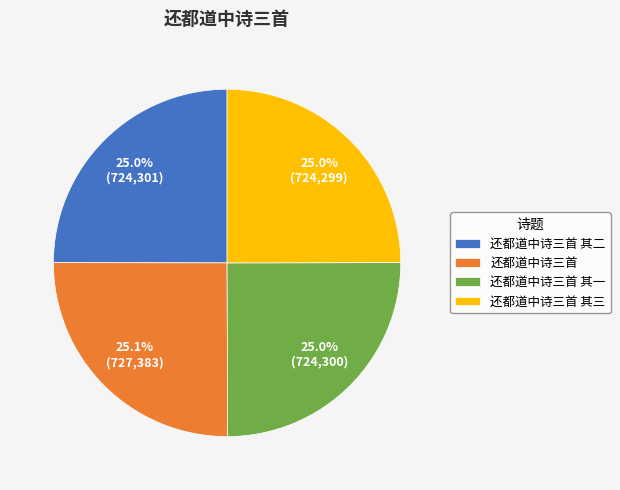

Is there any slice that represents more than half of the pie?

No